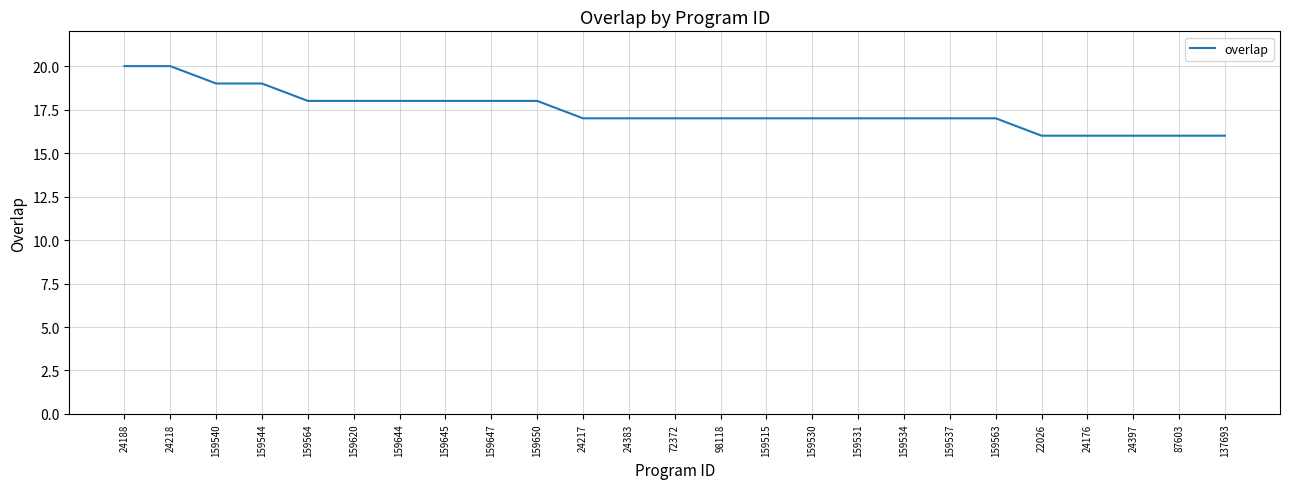

What is the sum of the values at 159563 and 159620?

35